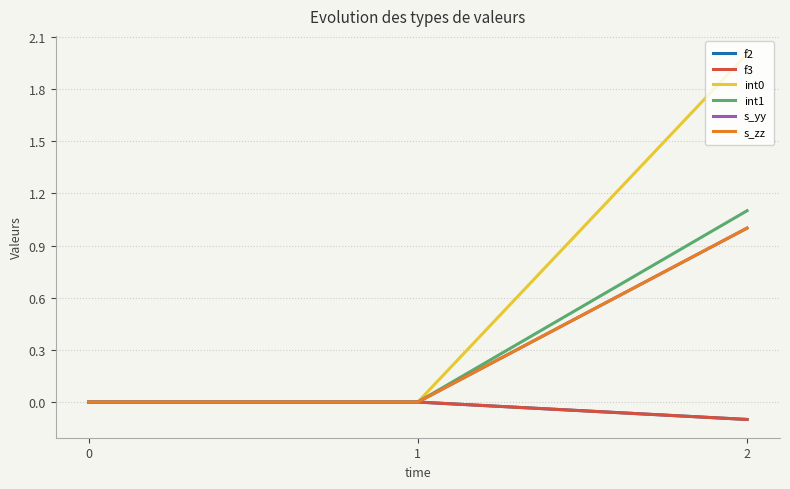

Does the chart display data point markers on the line(s)?

No